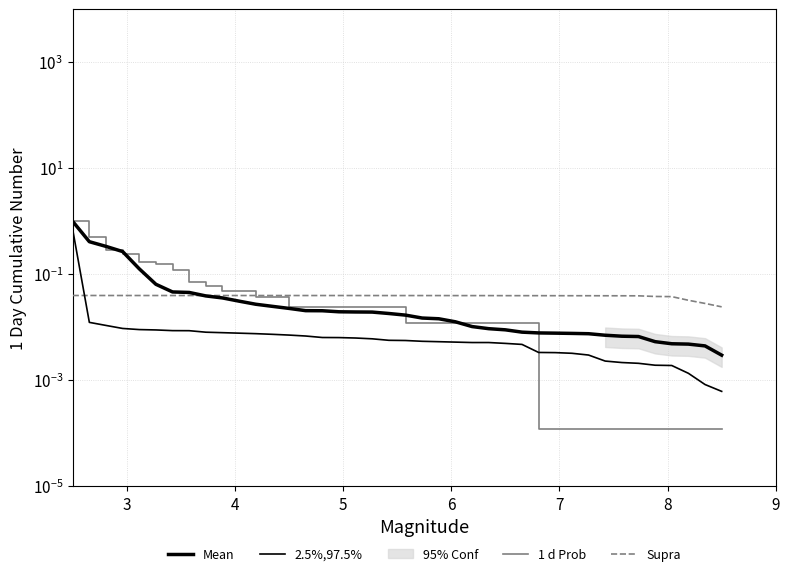

What is the maximum value for 1 d Prob?

1.0